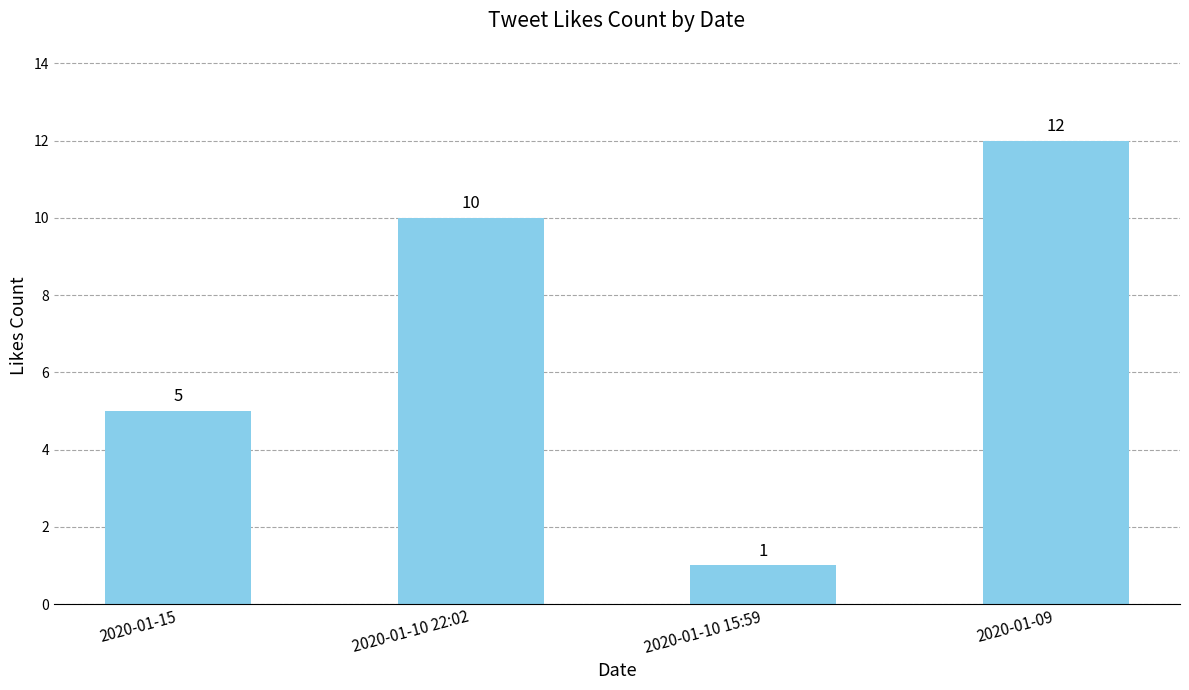

Read the value at 2020-01-15, to the nearest 5.

5